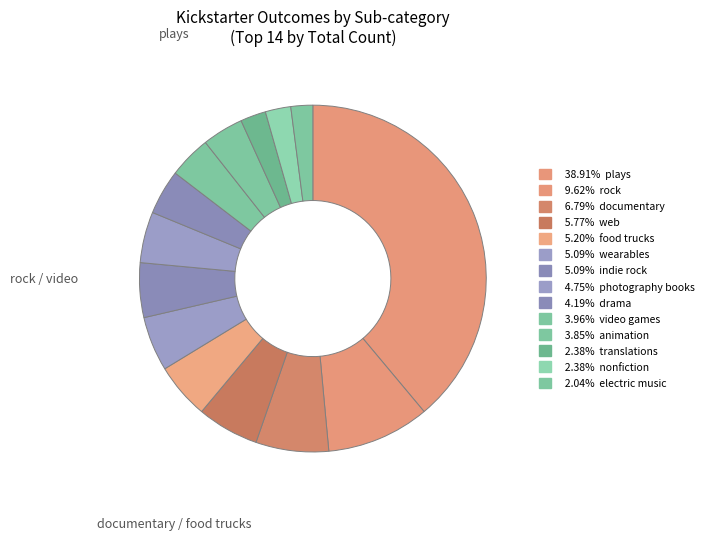

How many slices are in this pie chart?

14